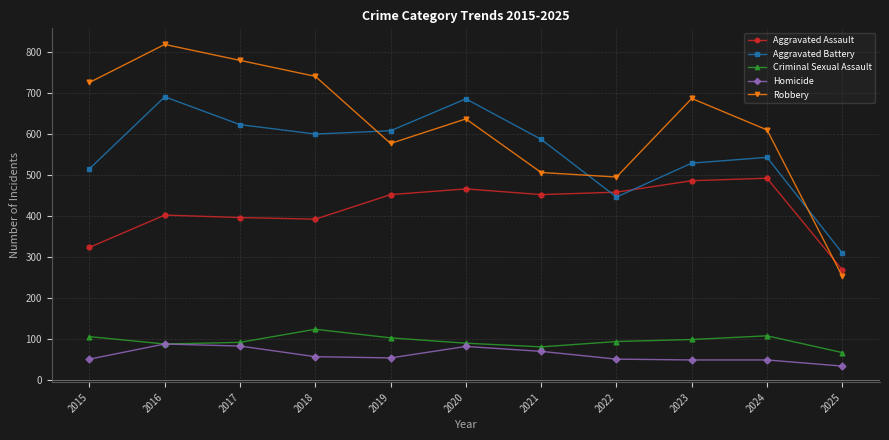

Rank the series at 2015 from lowest to highest value.

Homicide, Criminal Sexual Assault, Aggravated Assault, Aggravated Battery, Robbery